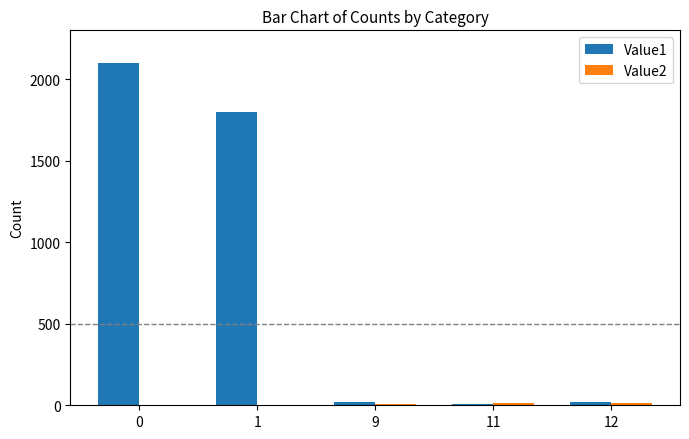

Which series has the largest total across all categories?

Value1